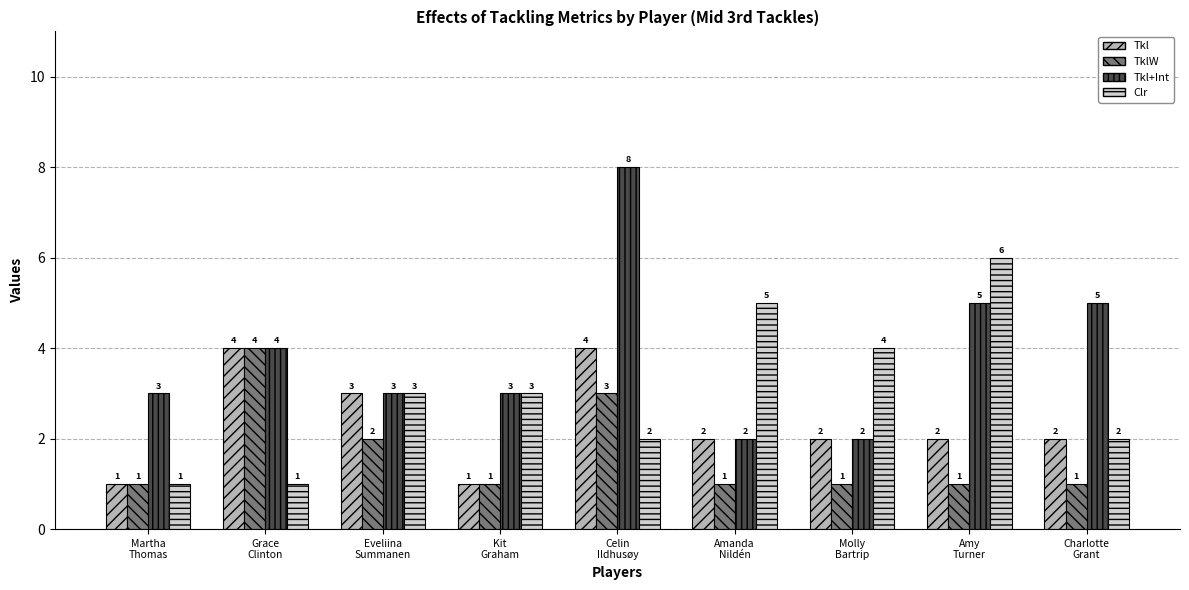

What position from the right is Molly
Bartrip?

3